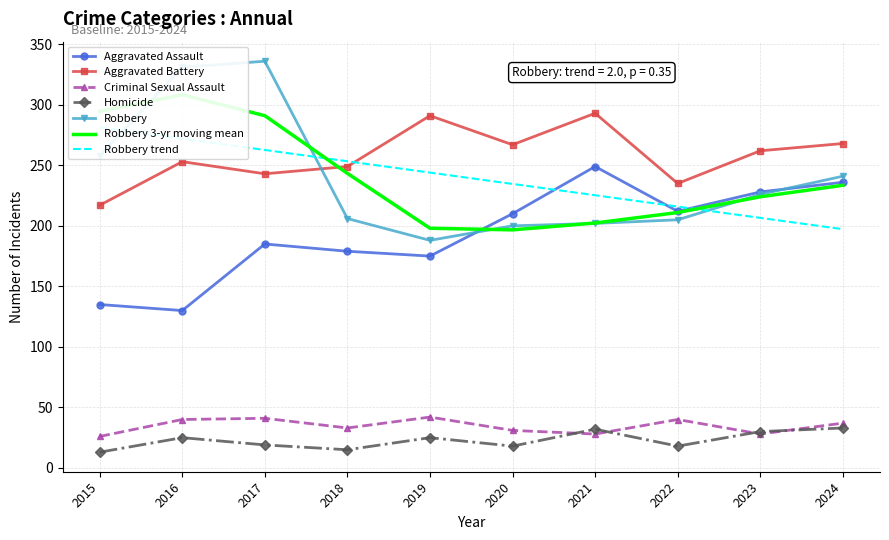

The Robbery series shows 329 at 2024. True or false?

False